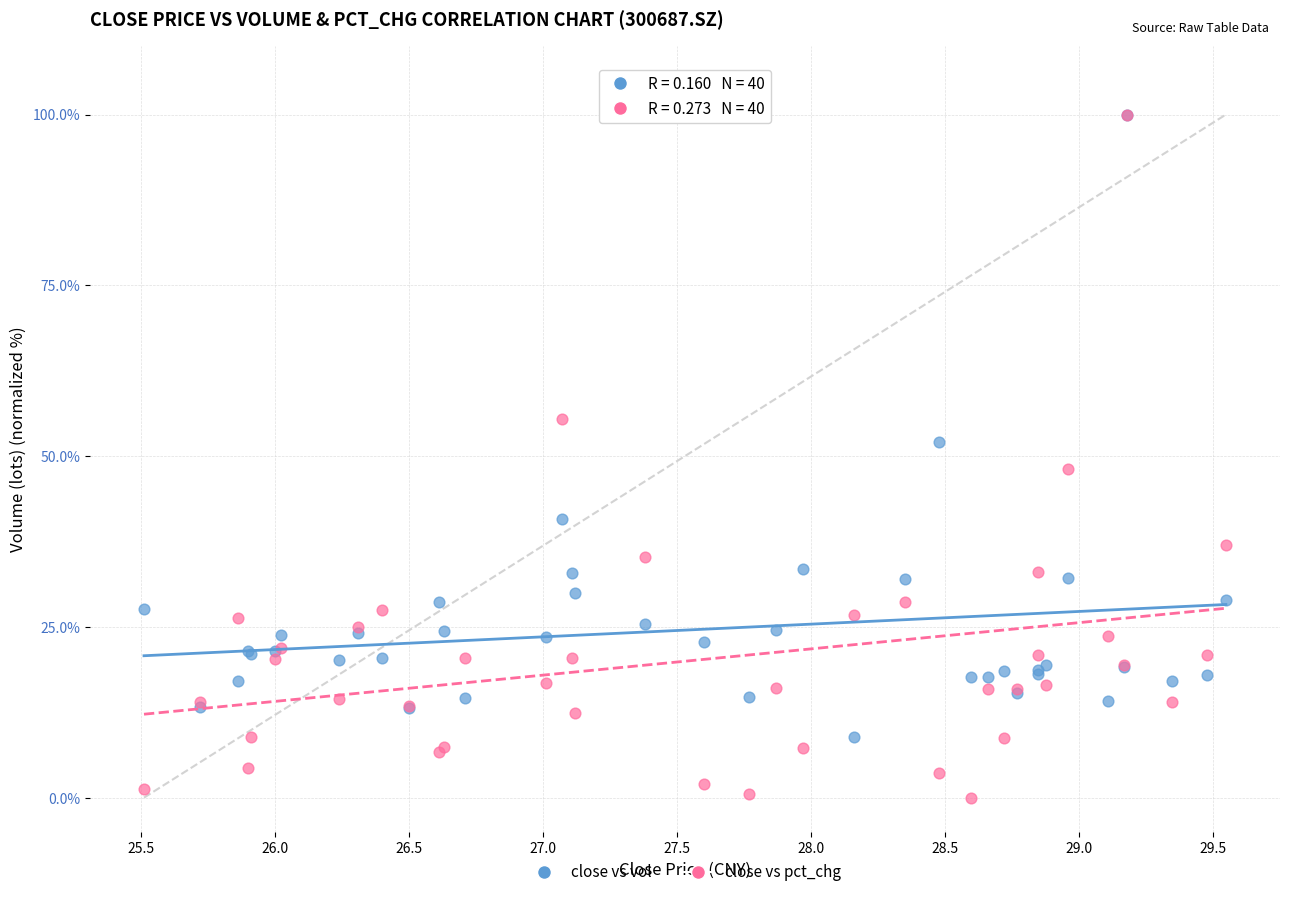

Which series reaches the minimum Y coordinate?

close vs pct_chg